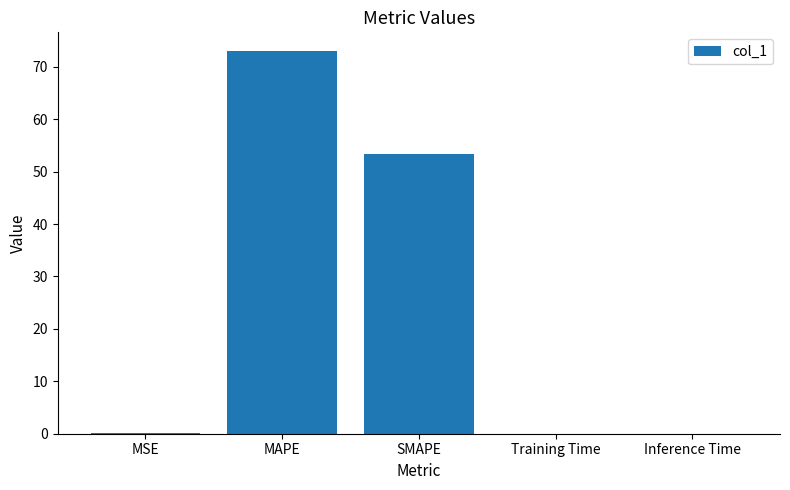

Which has a higher value, MAPE or MSE?

MAPE